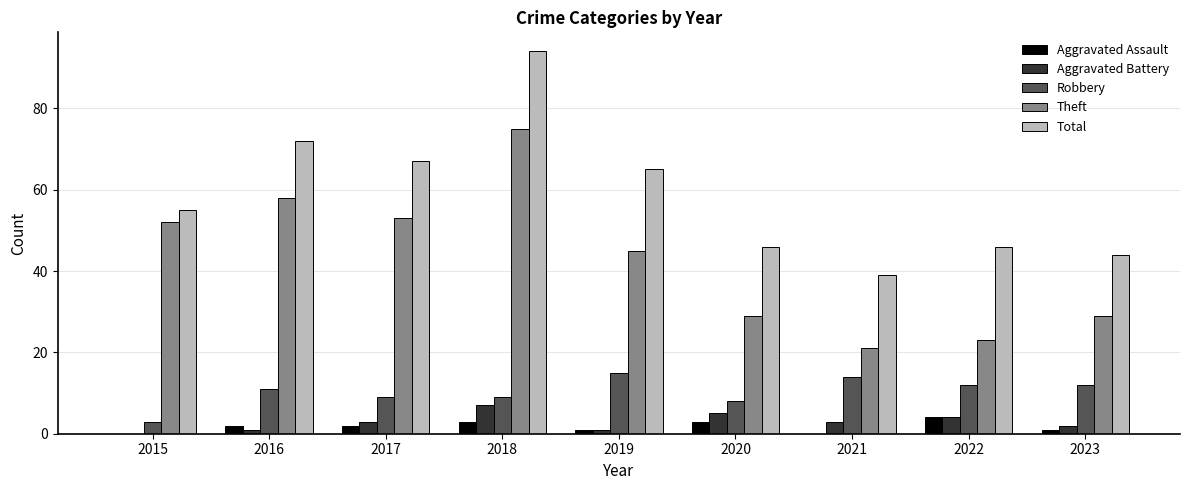

Between 2022 and 2023, which series saw the biggest shift?

Theft